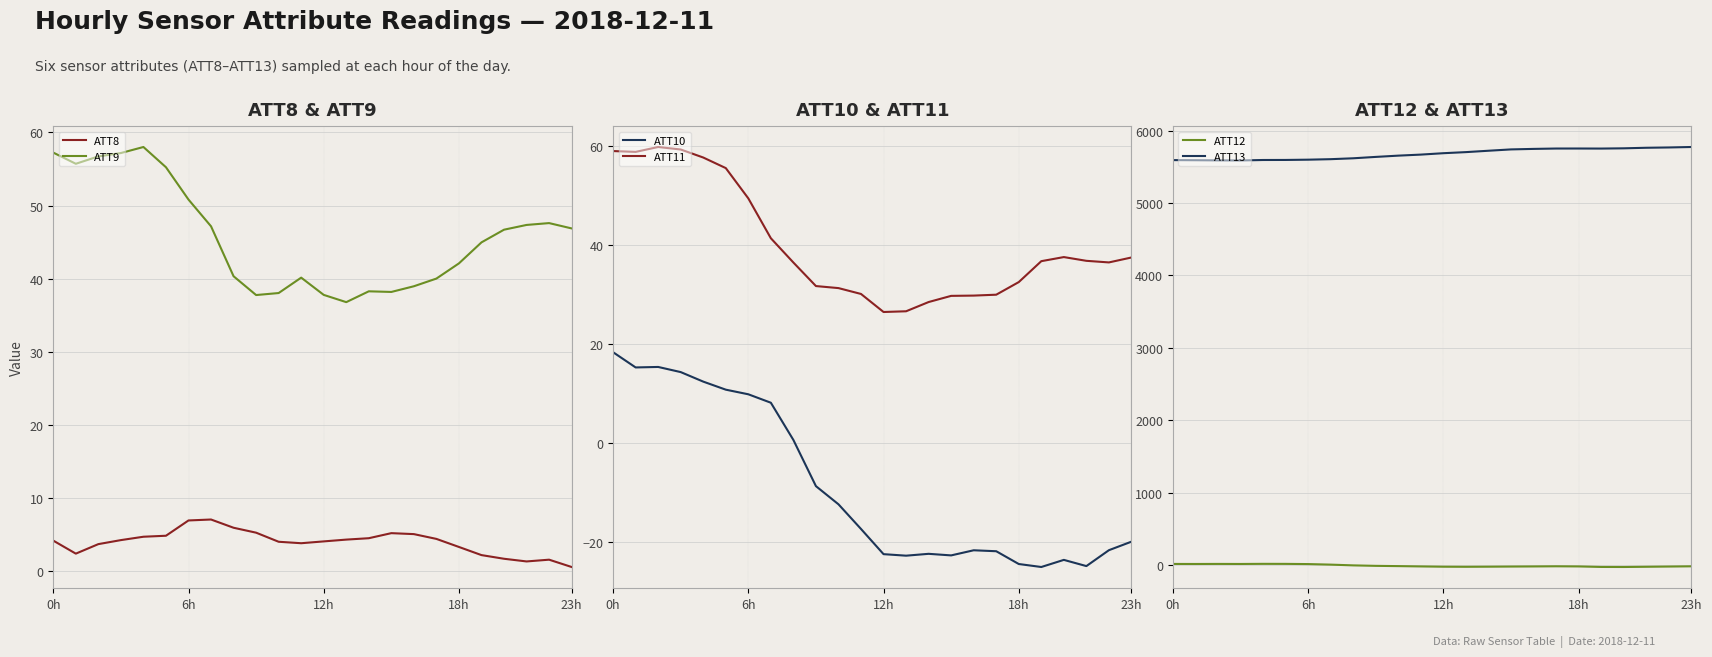

True or false: ATT9 and ATT8 cross at least once.

False